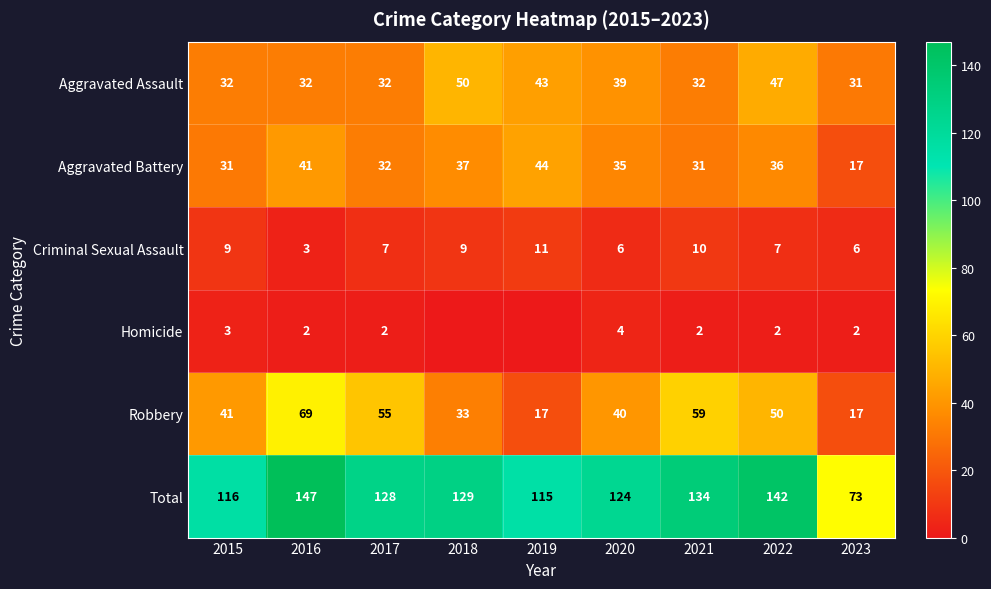

What is the approximate value of Robbery at 2015, to the nearest 10?

40